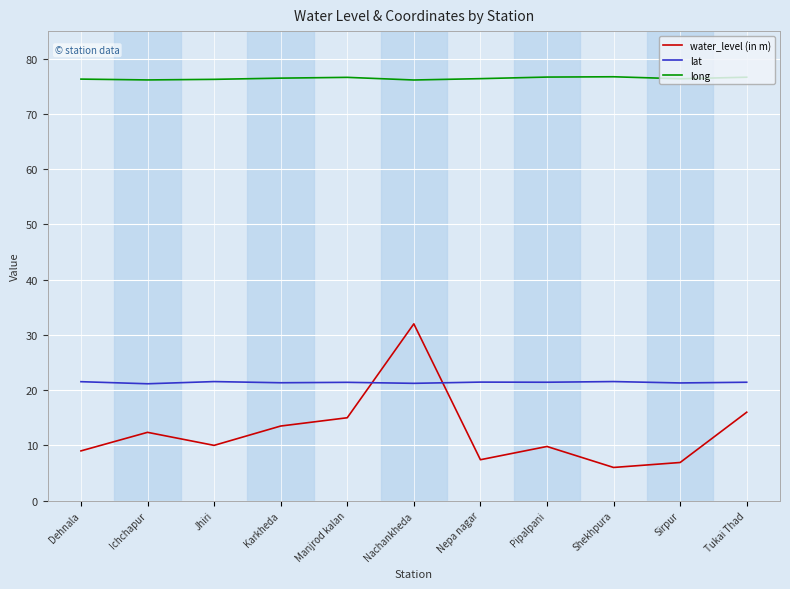

At which category is the sum across all series the highest?

Nachankheda